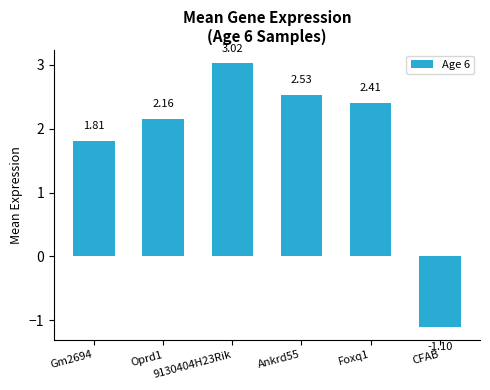

What is the difference between the values at Gm2694 and Ankrd55?

0.7